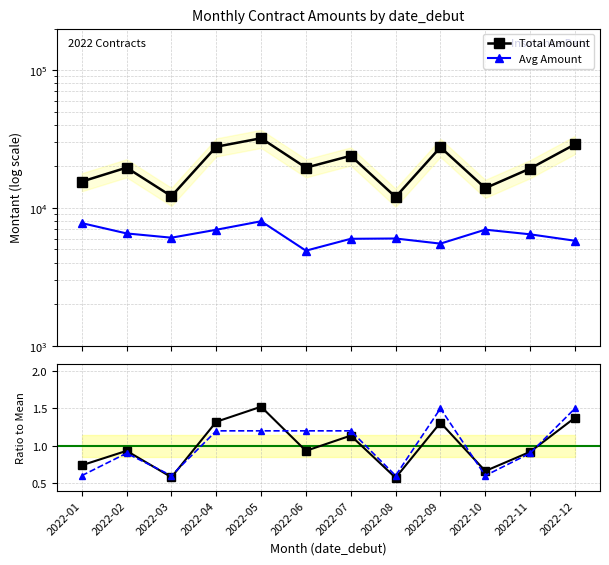

In Ratio to Mean, how many points are higher than both neighbors (excluding endpoints)?

4